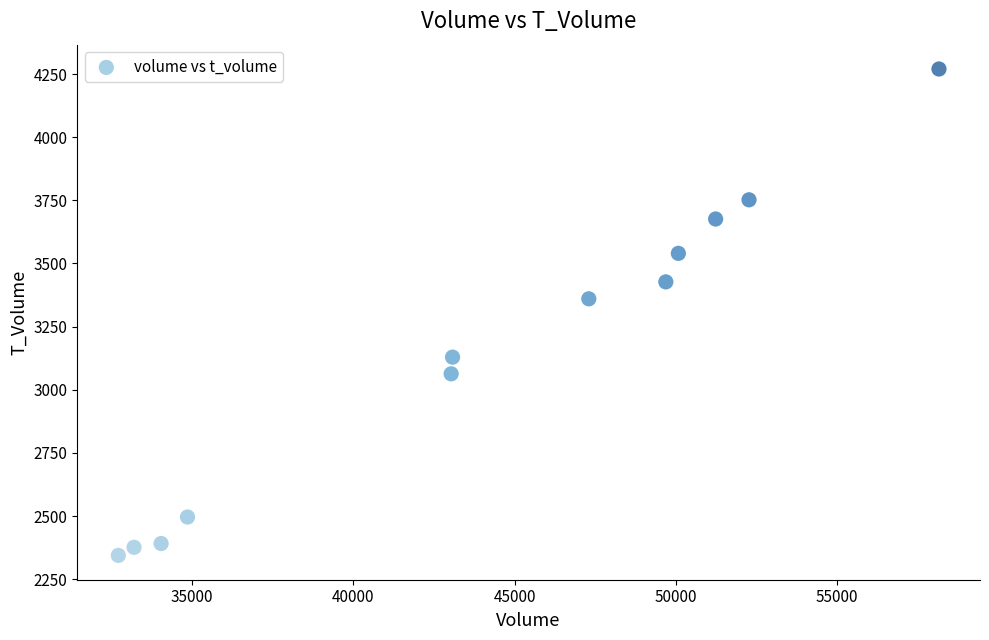

What is the range of Y values (max minus min)?

1926